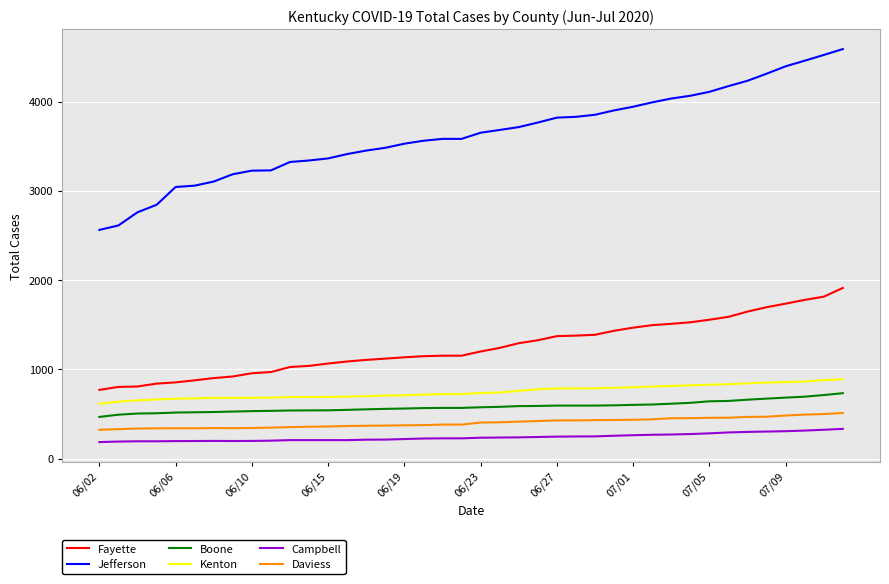

True or false: Kenton and Campbell cross at least once.

False